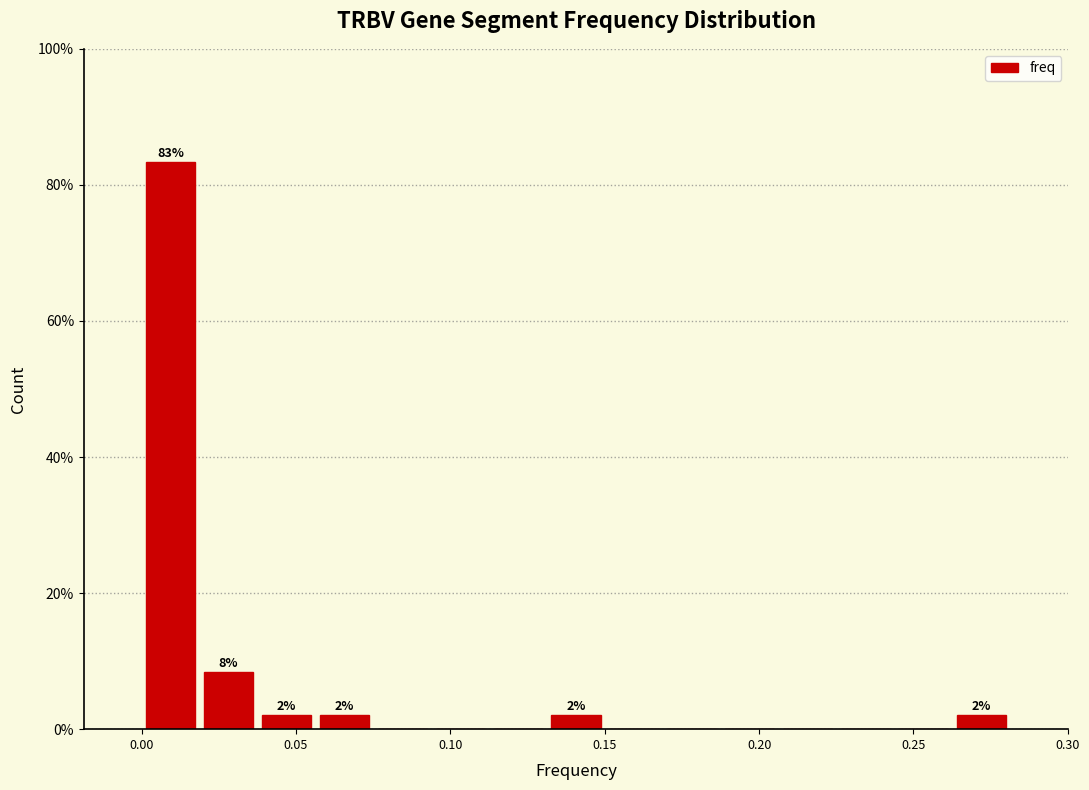

Around what value on the x-axis is the tallest bar? Give the approximate position of its centre, as read against the axis.

0.010